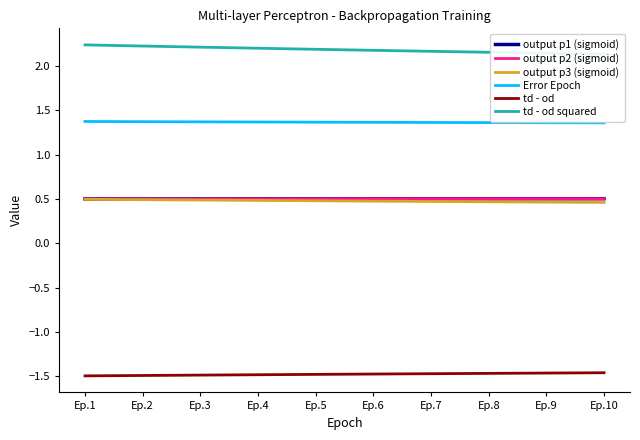

The output p1 (sigmoid) series shows 0.3 at Ep.6. True or false?

False